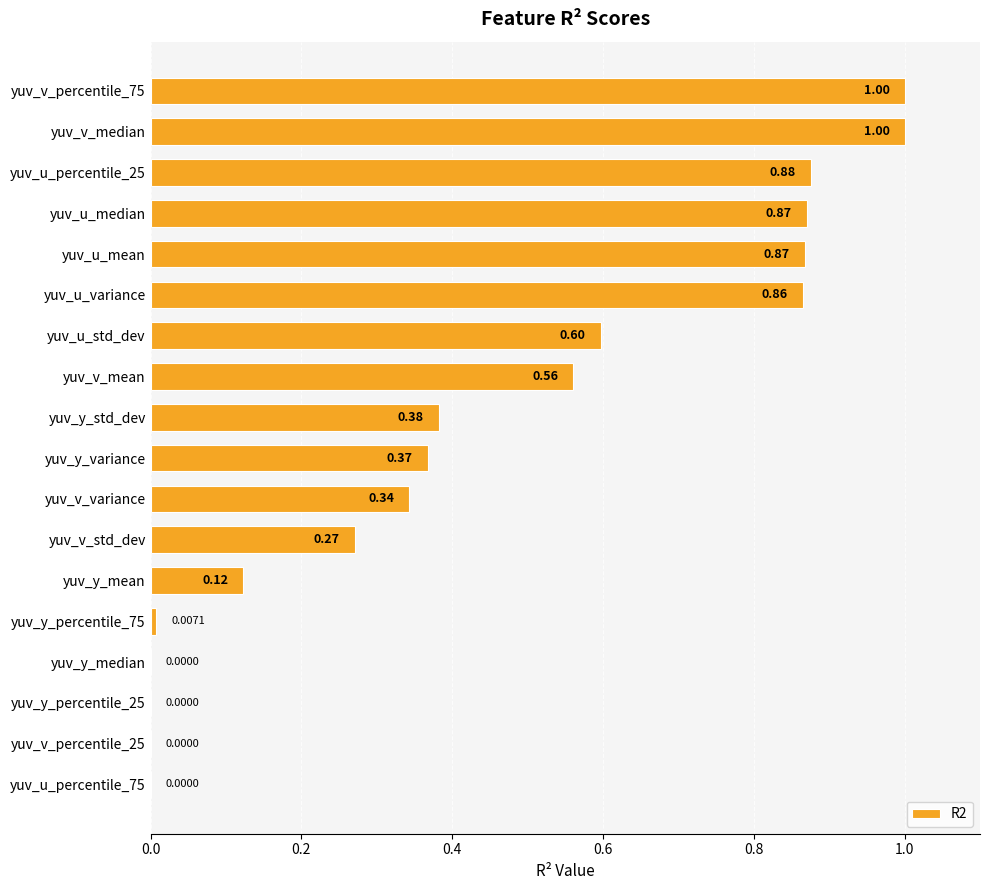

What is the change in value from yuv_u_percentile_25 to yuv_y_median?

-0.9